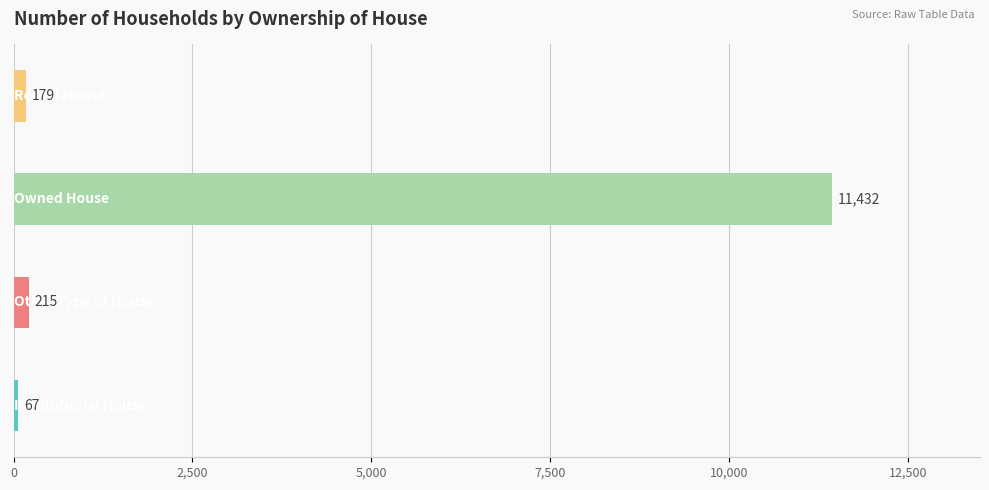

What is the approximate value at Other Type of House, to the nearest 10?

220